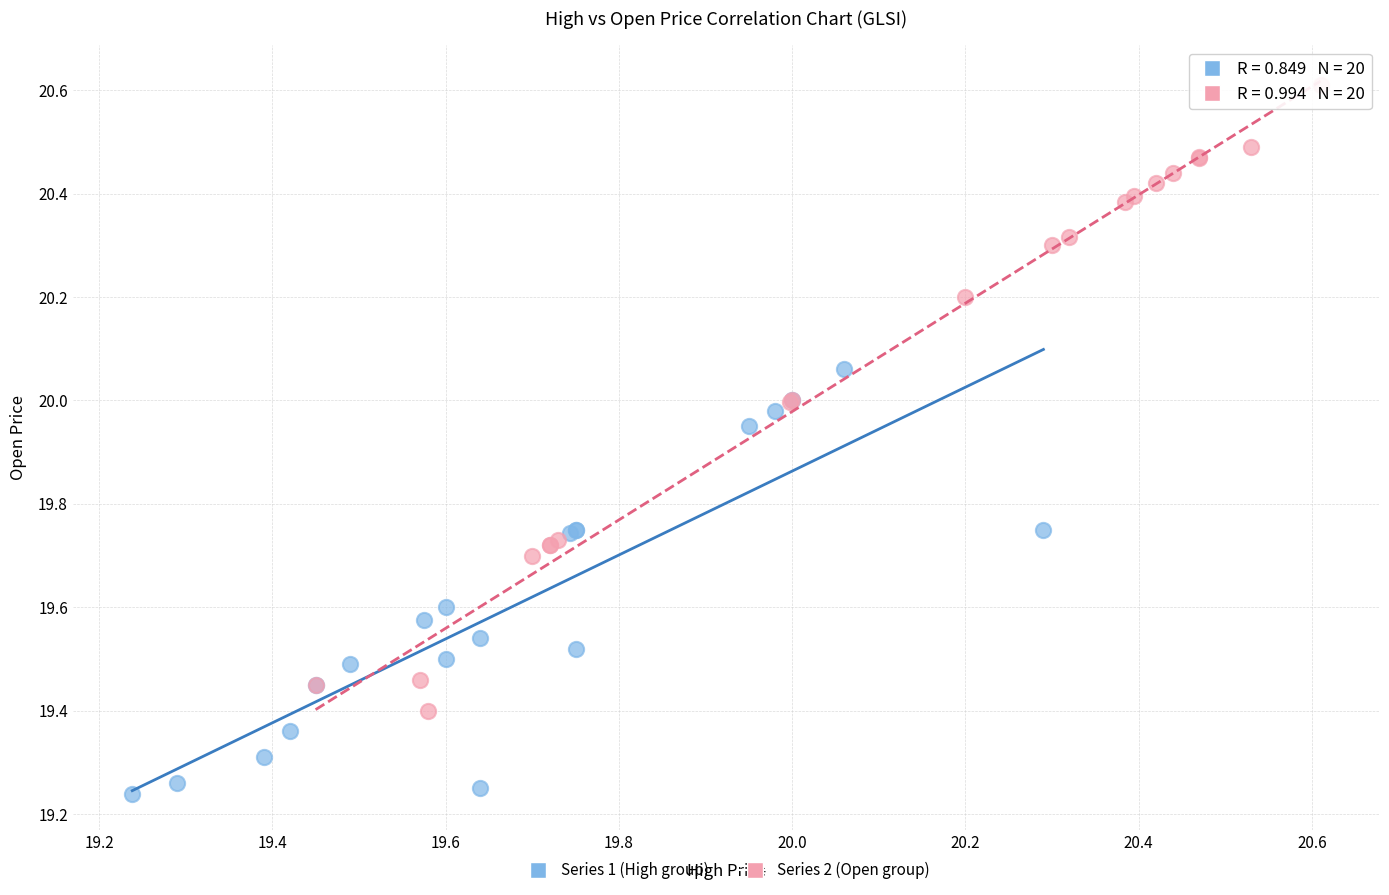

Which series has the widest spread of Y values?

Series 2 (Open group)